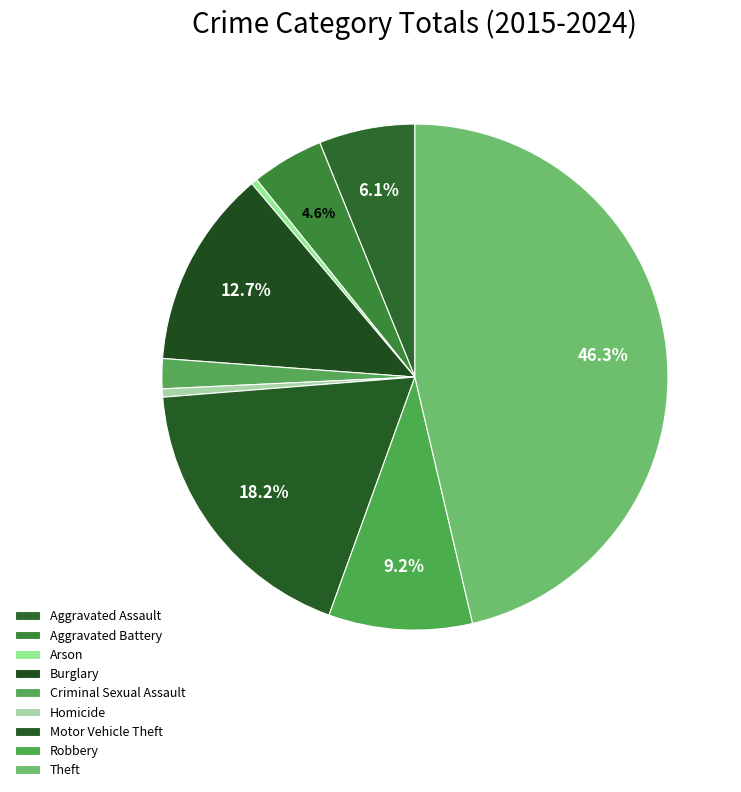

To the nearest percent, what portion does Theft represent?

46%